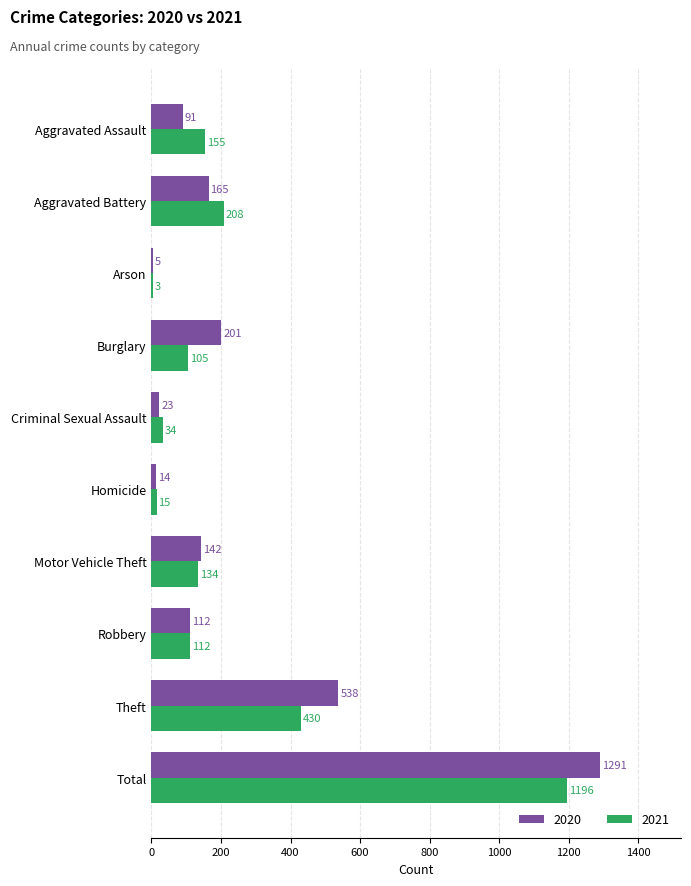

The value of 2020 at Arson is 5. True or false?

True